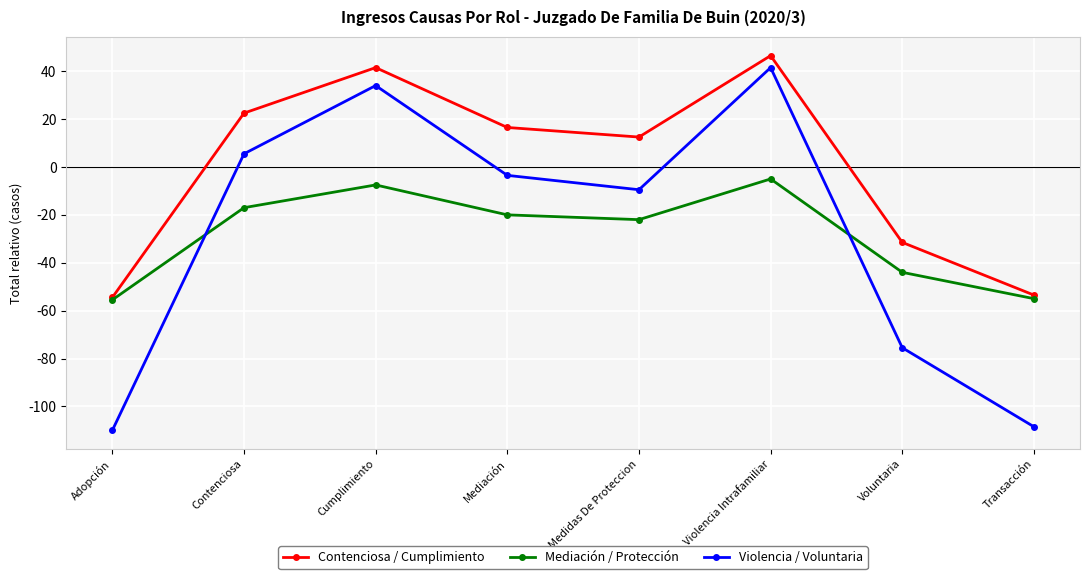

What is the total value across all series at Contenciosa?

11.0